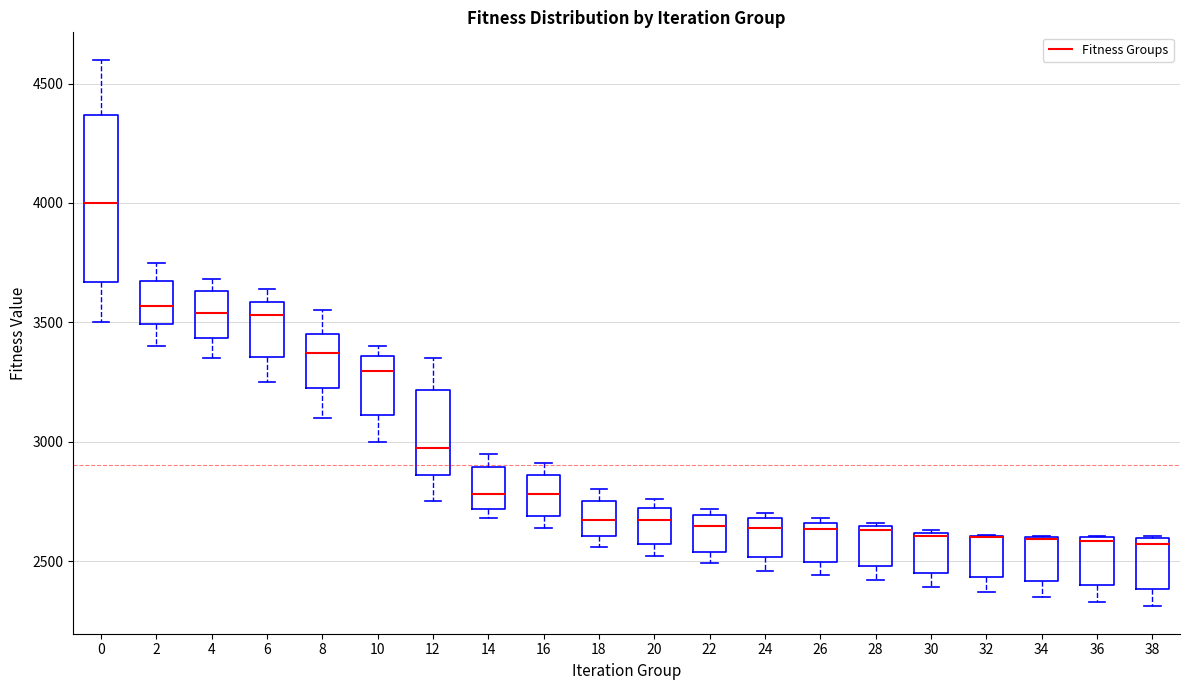

Reading left to right, transcribe this box plot: for each box, give where its median line is, the range the box spans, and where its two whiskers end, as read against the y-axis. The values are not printed on the chart, so give them approximately, as read against the axis.

0: median 4000, box 3650 to 4350, whiskers 3500 to 4600
2: median 3550, box 3500 to 3650, whiskers 3400 to 3750
4: median 3550, box 3450 to 3650, whiskers 3350 to 3700
6: median 3550, box 3350 to 3600, whiskers 3250 to 3650
8: median 3350, box 3200 to 3450, whiskers 3100 to 3550
10: median 3300, box 3100 to 3350, whiskers 3000 to 3400
12: median 3000, box 2850 to 3200, whiskers 2750 to 3350
14: median 2800, box 2700 to 2900, whiskers 2700 (just below the box's lower edge) to 2950
16: median 2800, box 2700 to 2850, whiskers 2650 to 2900
18: median 2650, box 2600 to 2750, whiskers 2550 to 2800
20: median 2650, box 2550 to 2700, whiskers 2500 to 2750
22: median 2650, box 2550 to 2700, whiskers 2500 to 2700 (just above the box's upper edge)
24: median 2650, box 2500 to 2700, whiskers 2450 to 2700 (just above the box's upper edge)
26: median 2650 (just below the box's upper edge), box 2500 to 2650, whiskers 2450 to 2700
28: median 2650 (just below the box's upper edge), box 2500 to 2650, whiskers 2400 to 2650
30: median 2600, box 2450 to 2600, whiskers 2400 to 2650
32: median 2600 (drawn on the box's upper edge), box 2450 to 2600, whiskers 2350 to 2600
34: median 2600 (drawn on the box's upper edge), box 2400 to 2600, whiskers 2350 to 2600
36: median 2600 (just below the box's upper edge), box 2400 to 2600, whiskers 2350 to 2600
38: median 2550, box 2400 to 2600, whiskers 2300 to 2600